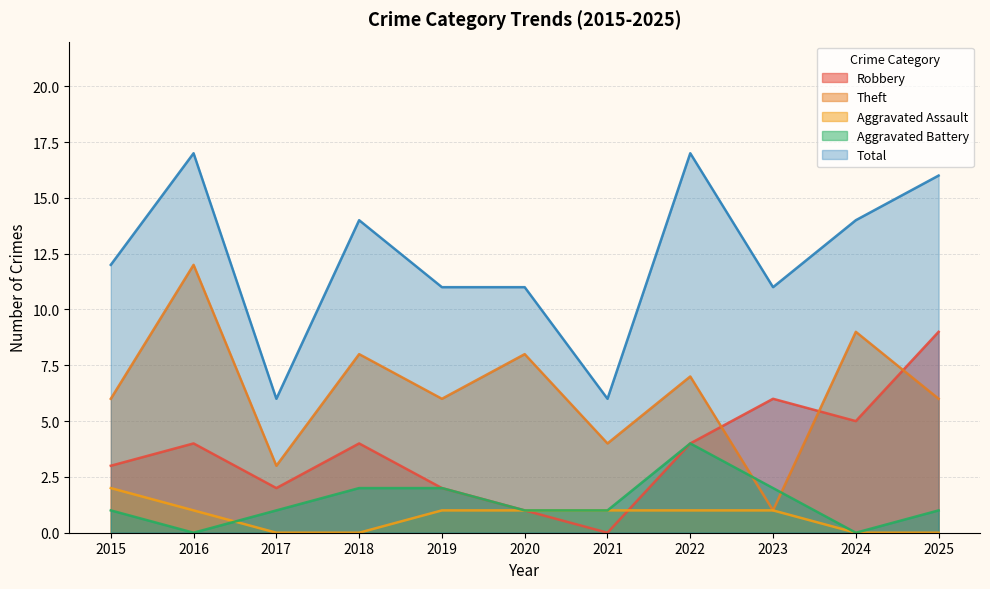

What is the difference between the Theft values at 2025 and 2016?

6